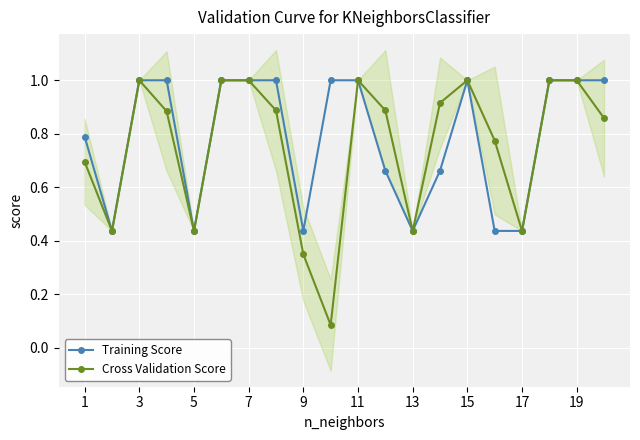

Reading right to left, transcribe all the data shown in this chart.

Training Score: 1.0	1.0	1.0	0.4	0.4	1.0	0.7	0.4	0.7	1.0	1.0	0.4	1.0	1.0	1.0	0.4	1.0	1.0	0.4	0.8
Cross Validation Score: 0.9	1.0	1.0	0.4	0.8	1.0	0.9	0.4	0.9	1.0	0.1	0.3	0.9	1.0	1.0	0.4	0.9	1.0	0.4	0.7